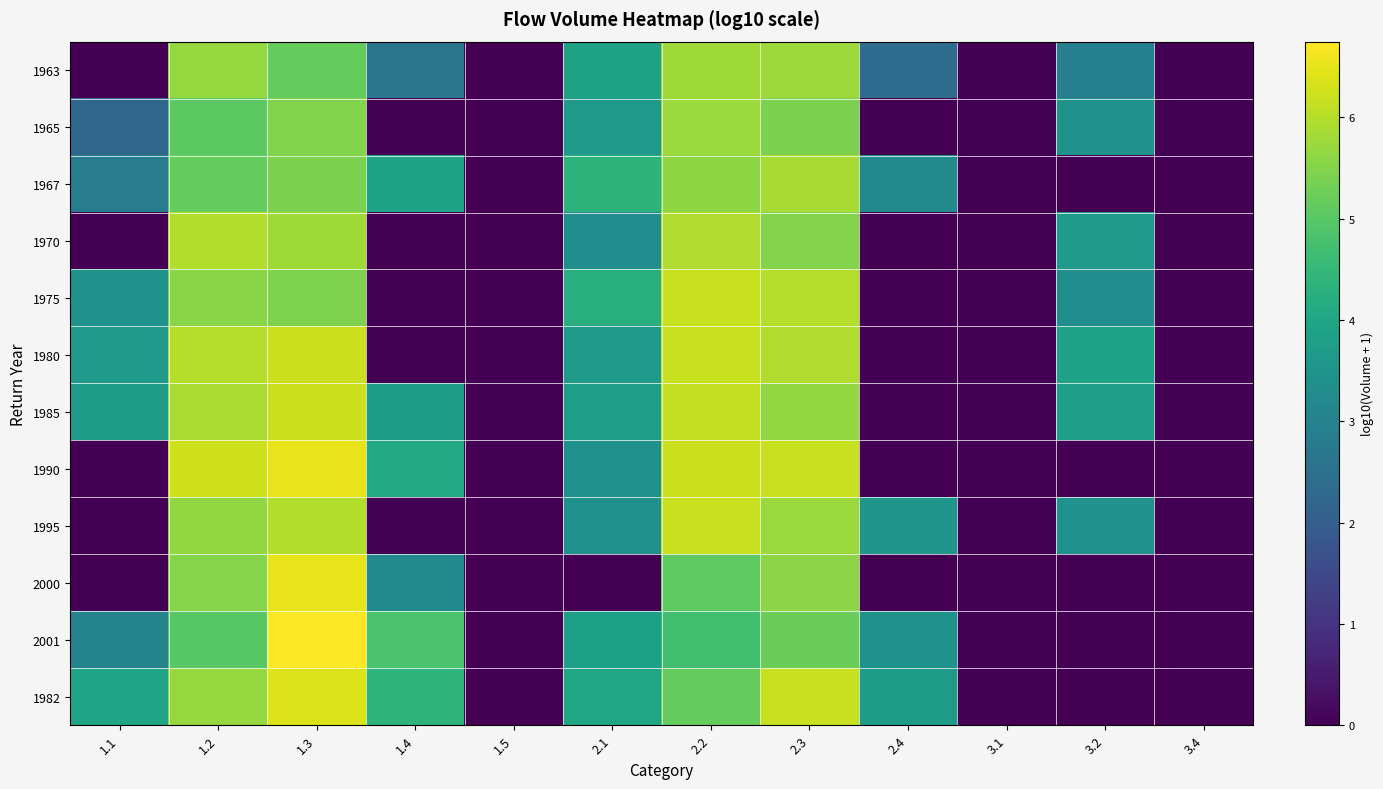

Rank the series by their maximum value, from lowest to highest.

1965, 1963, 1967, 1970, 1995, 1975, 1980, 1985, 1982, 2000, 1990, 2001